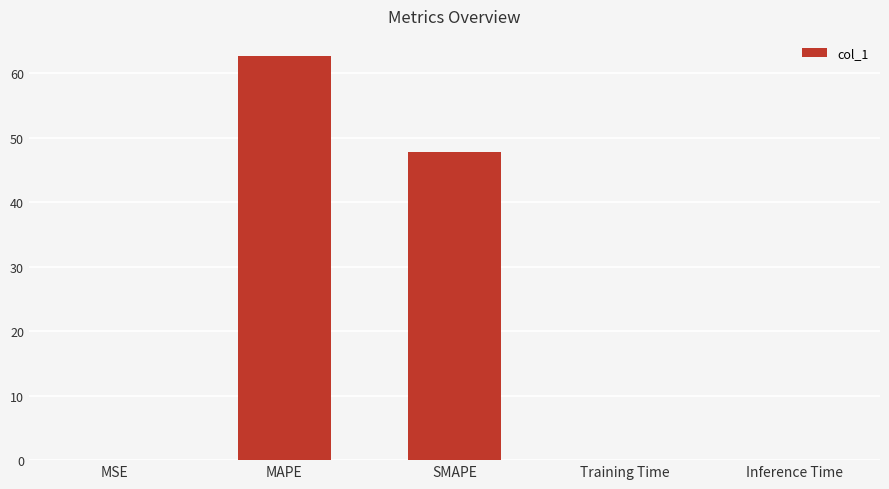

What is the sum of the values at MAPE and SMAPE?

110.4